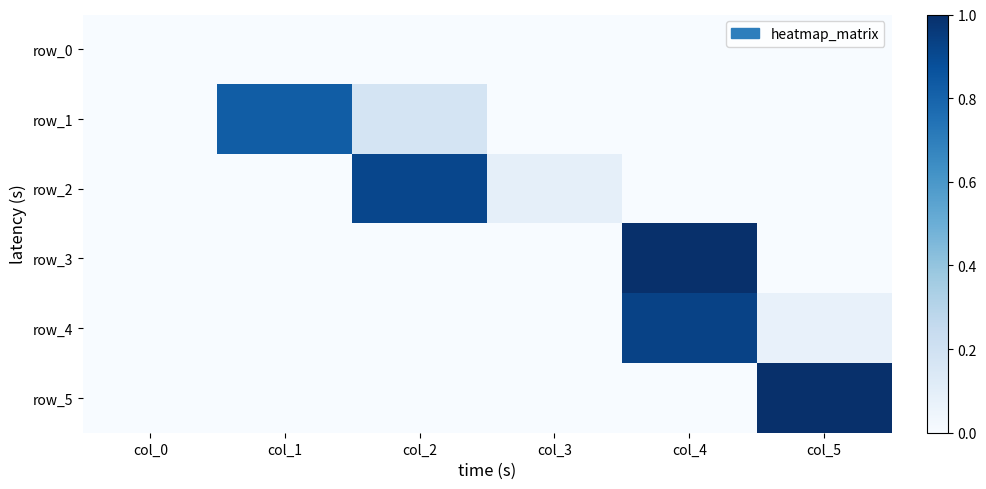

Between col_0 and col_1, which series saw the biggest shift?

row_1